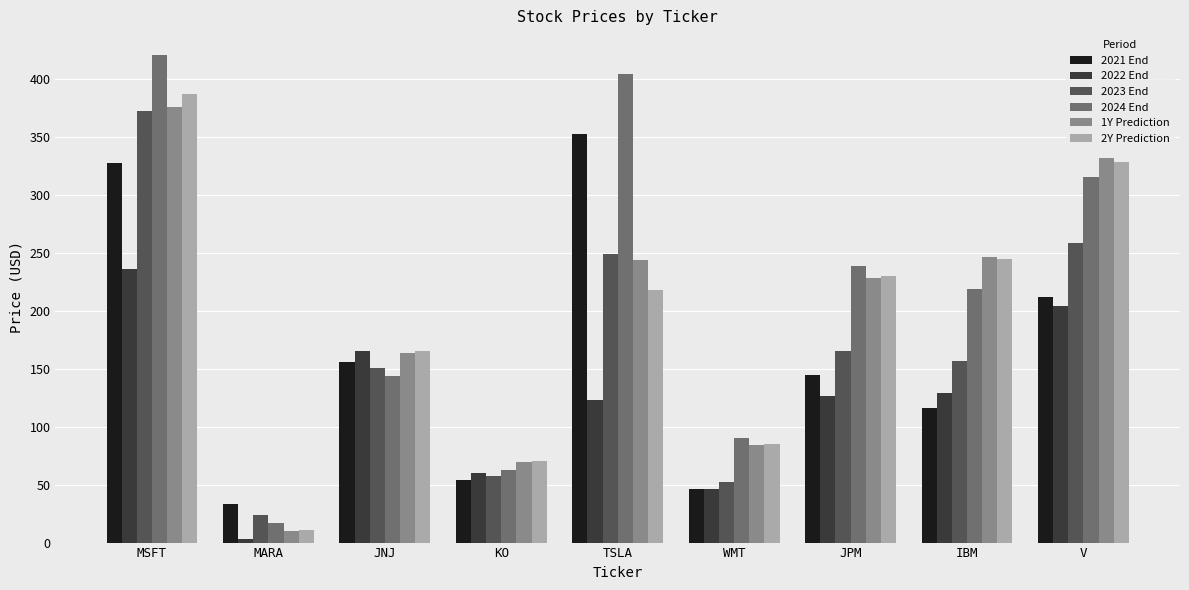

At which label is 2023 End closest to 197?

JPM